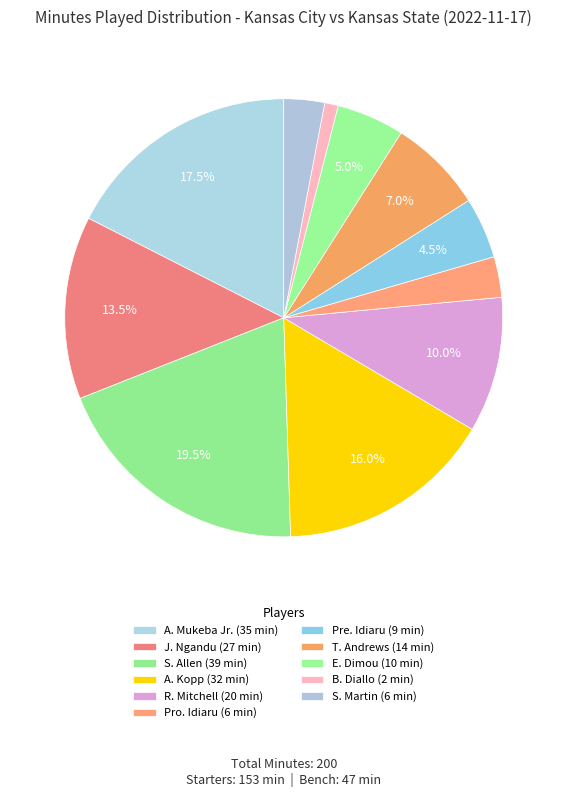

How many slices are in this pie chart?

11